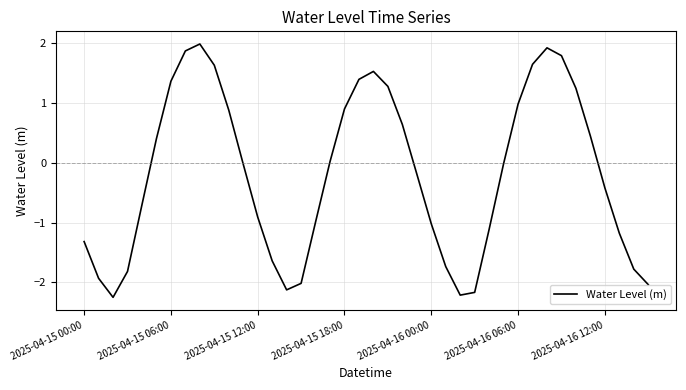

What is the difference between the maximum and minimum values?

4.2